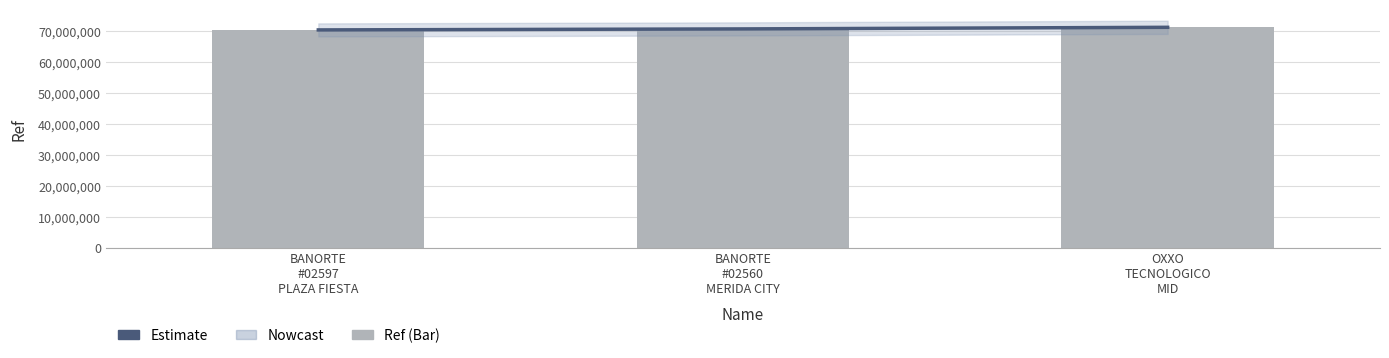

What is the label of the 3rd bar from the left?

OXXO
TECNOLOGICO
MID